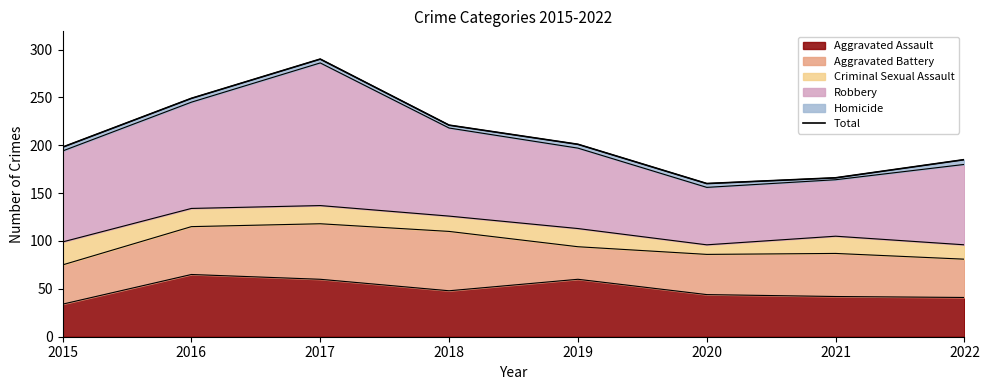

Which label corresponds to the smallest value in the chart?

2020